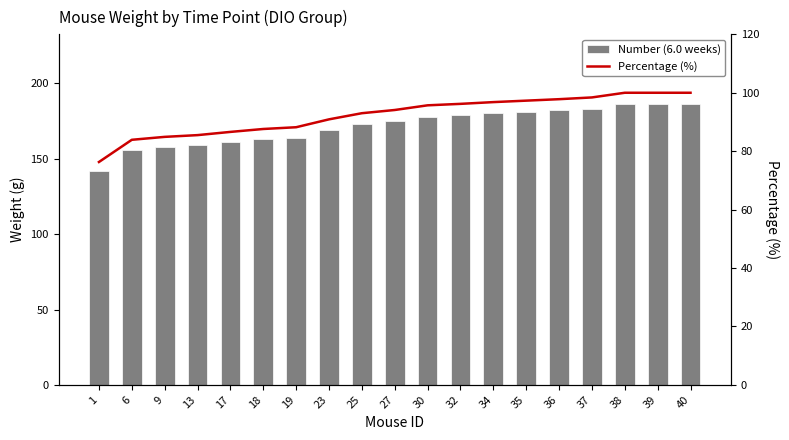

What is the spread (max minus min) of values at 25?

80.0